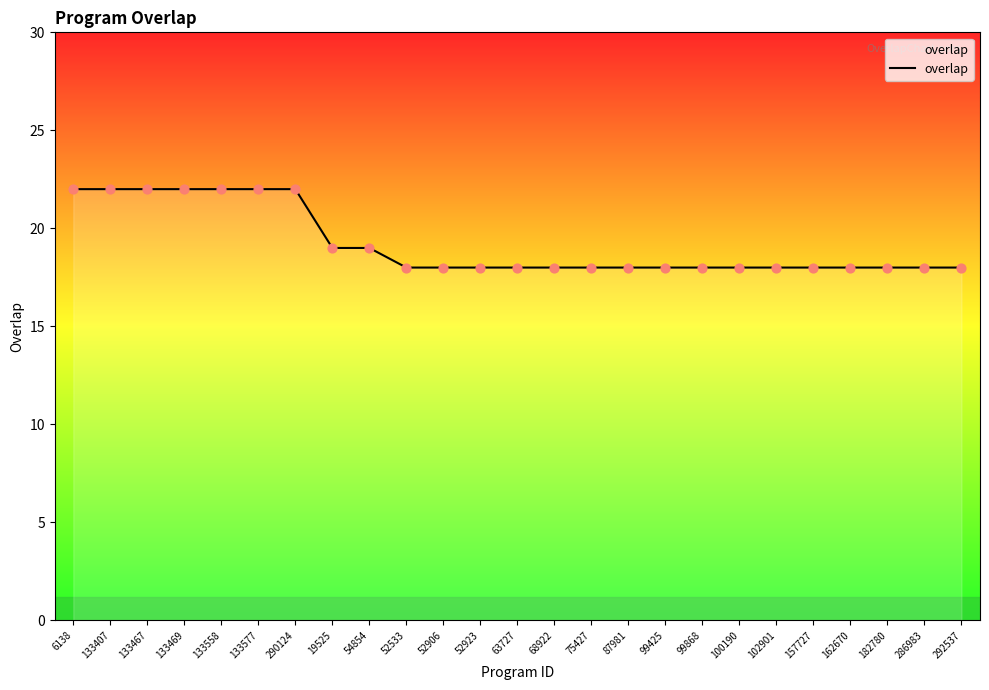

Between 52923 and 54854, which is larger?

54854